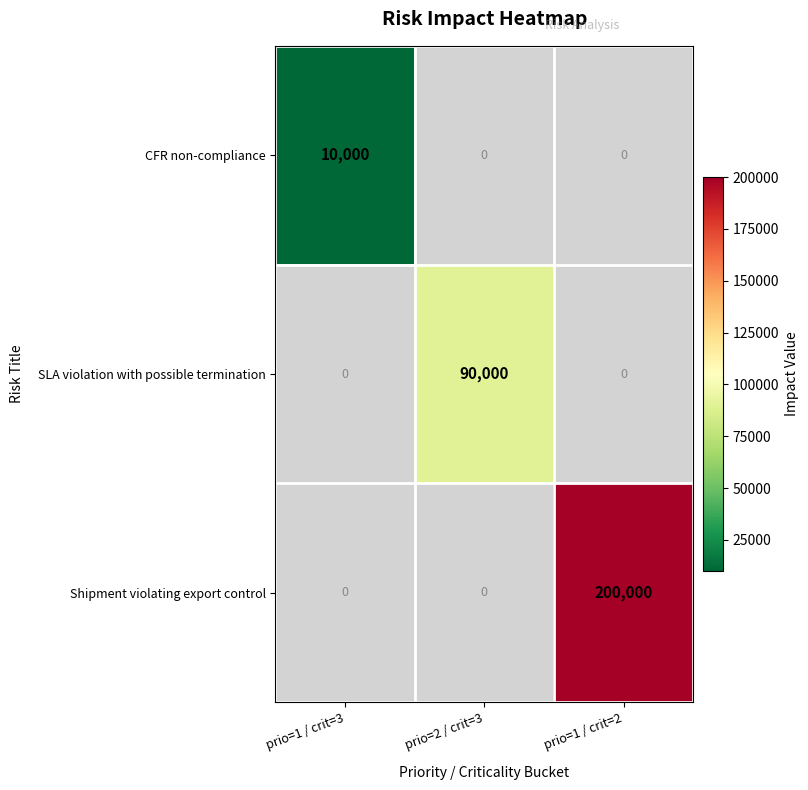

Is the value of Shipment violating export control at prio=1 / crit=2 greater than the value of SLA violation with possible termination at prio=2 / crit=3?

Yes